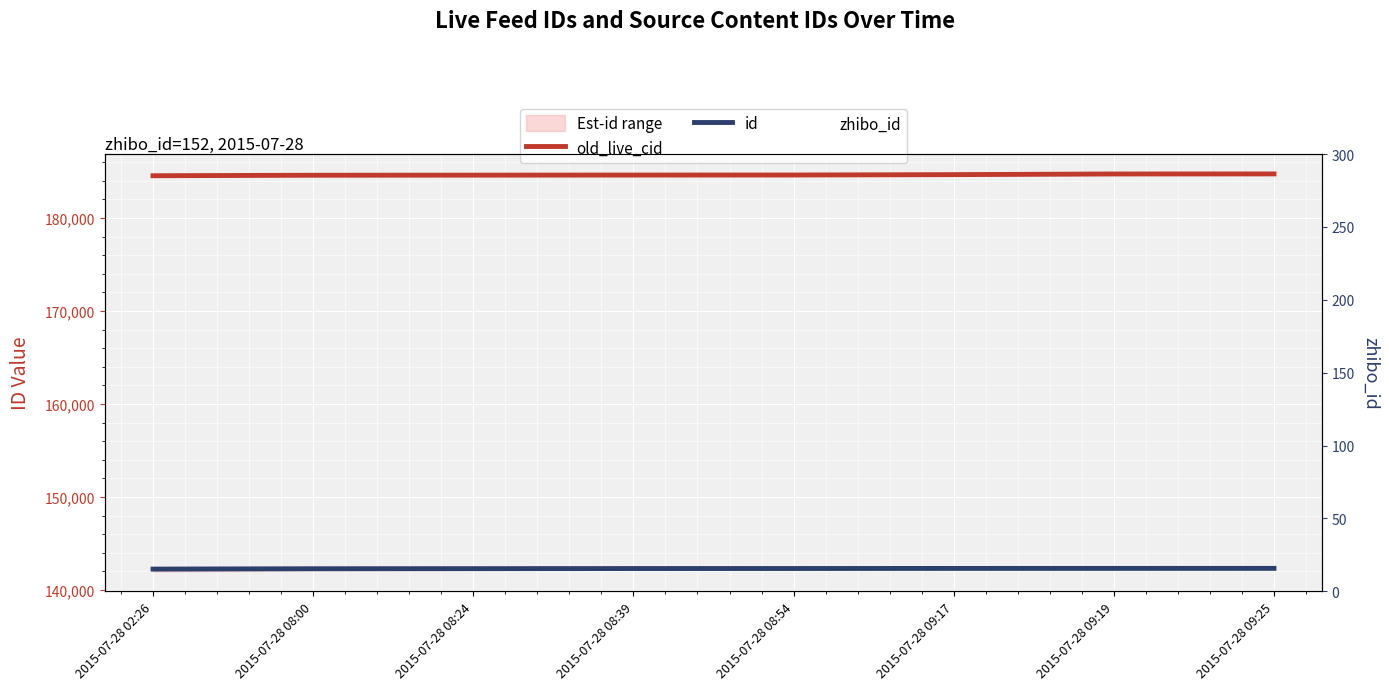

True or false: id and old_live_cid cross at least once.

False